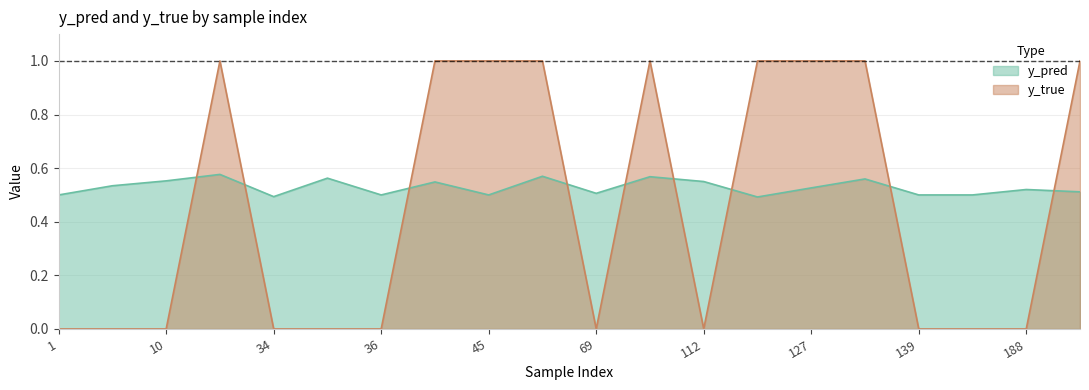

Is it true that y_pred equals 0.3 at 127?

False